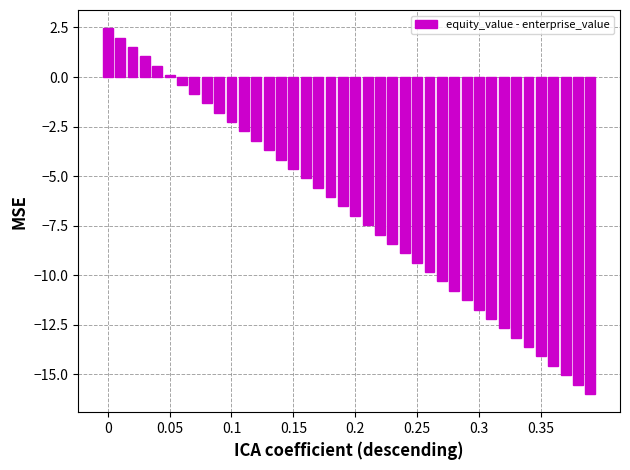

What is the difference between the second highest and second lowest values?

17.5